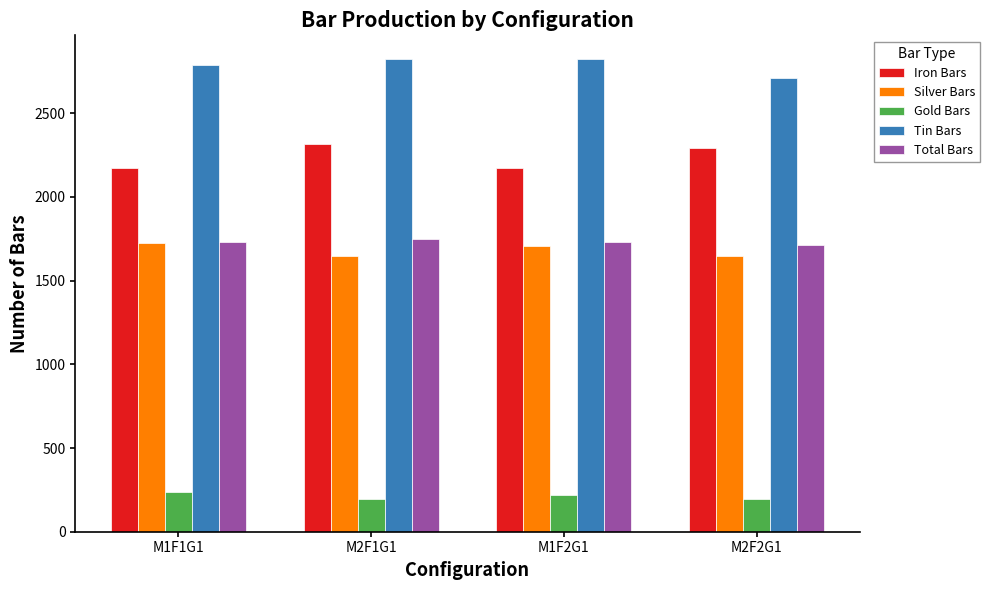

What are all the series names shown in the legend?

Iron Bars, Silver Bars, Gold Bars, Tin Bars, Total Bars